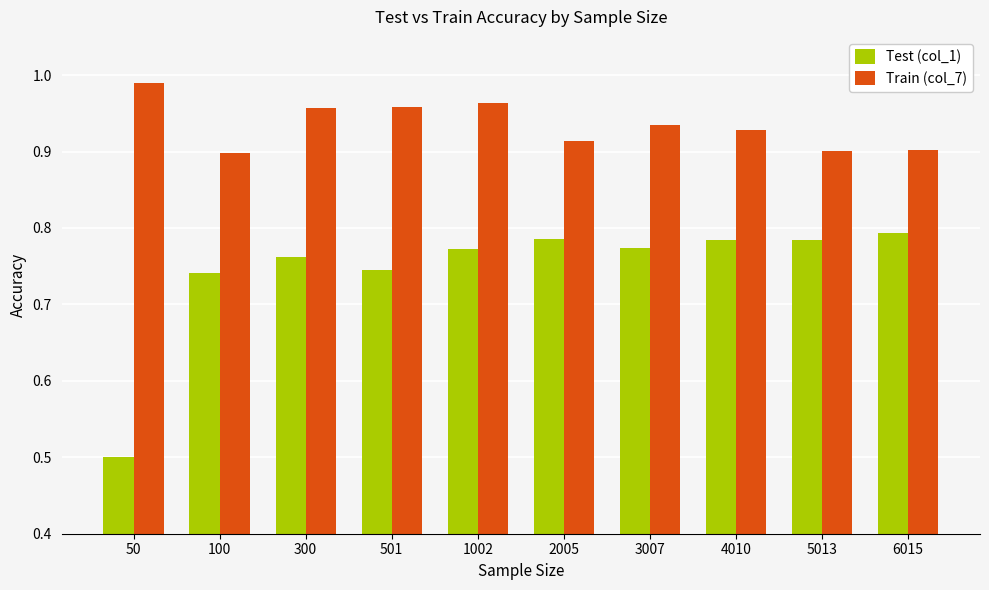

What is the total value across all series at 4010?

1.7